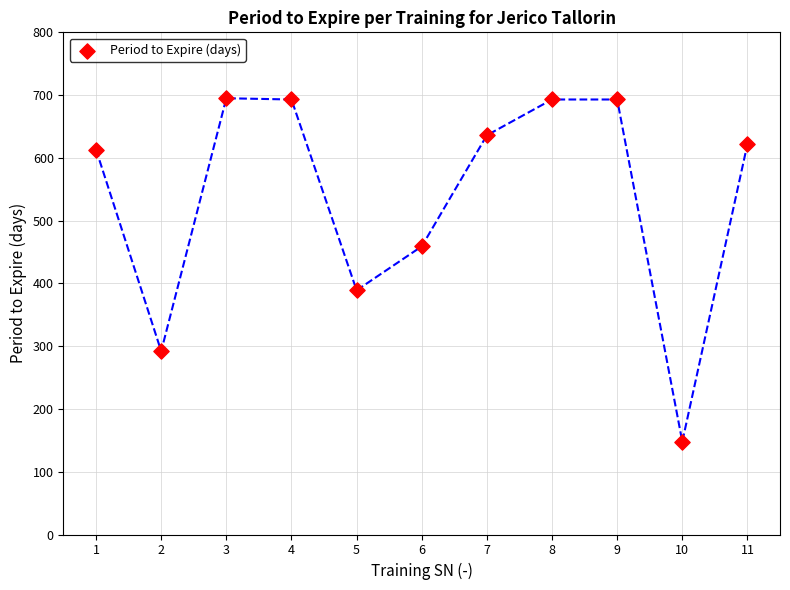

What is the range of X values (max minus min)?

10